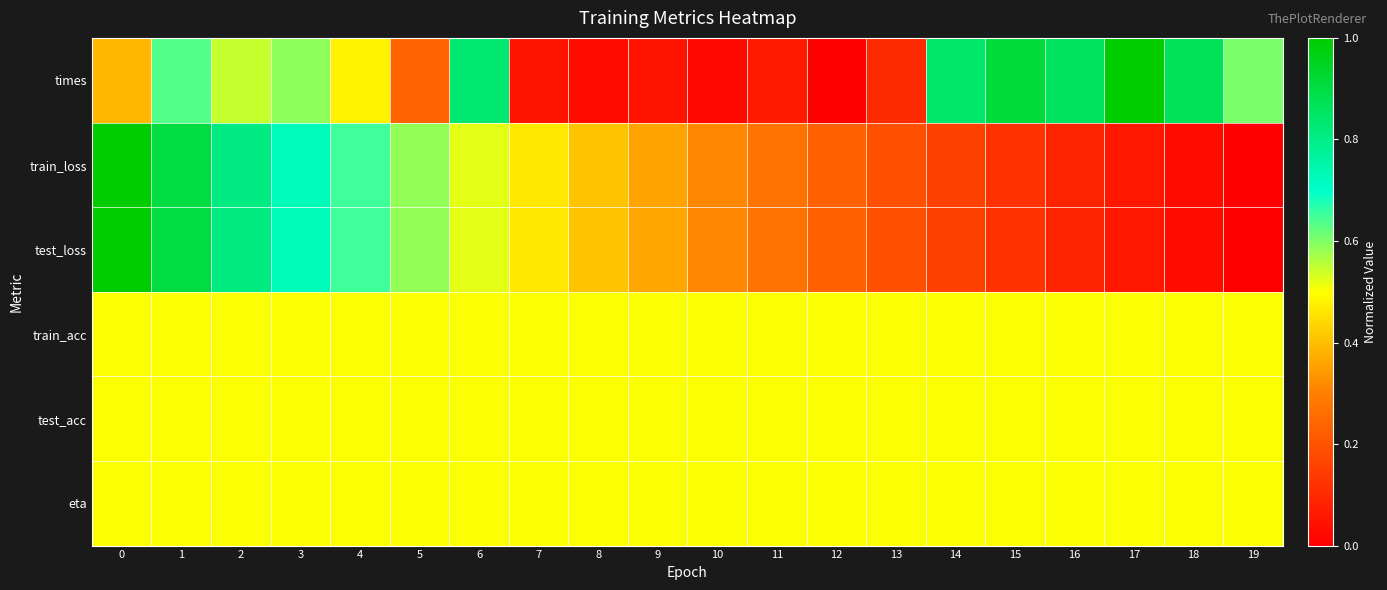

Reading left to right, extract all data points from this chart.

times: 0=0.4	1=0.6	2=0.5	3=0.6	4=0.5	5=0.2	6=0.8	7=0.0	8=0.0	9=0.0	10=0.0	11=0.1	12=0.0	13=0.1	14=0.8	15=0.9	16=0.9	17=1.0	18=0.9	19=0.6
train_loss: 0=1.0	1=0.9	2=0.8	3=0.7	4=0.7	5=0.6	6=0.5	7=0.5	8=0.4	9=0.4	10=0.3	11=0.3	12=0.2	13=0.2	14=0.2	15=0.1	16=0.1	17=0.1	18=0.0	19=0.0
test_loss: 0=1.0	1=0.9	2=0.8	3=0.7	4=0.7	5=0.6	6=0.5	7=0.5	8=0.4	9=0.4	10=0.3	11=0.3	12=0.2	13=0.2	14=0.2	15=0.1	16=0.1	17=0.1	18=0.0	19=0.0
train_acc: 0=0.5	1=0.5	2=0.5	3=0.5	4=0.5	5=0.5	6=0.5	7=0.5	8=0.5	9=0.5	10=0.5	11=0.5	12=0.5	13=0.5	14=0.5	15=0.5	16=0.5	17=0.5	18=0.5	19=0.5
test_acc: 0=0.5	1=0.5	2=0.5	3=0.5	4=0.5	5=0.5	6=0.5	7=0.5	8=0.5	9=0.5	10=0.5	11=0.5	12=0.5	13=0.5	14=0.5	15=0.5	16=0.5	17=0.5	18=0.5	19=0.5
eta: 0=0.5	1=0.5	2=0.5	3=0.5	4=0.5	5=0.5	6=0.5	7=0.5	8=0.5	9=0.5	10=0.5	11=0.5	12=0.5	13=0.5	14=0.5	15=0.5	16=0.5	17=0.5	18=0.5	19=0.5